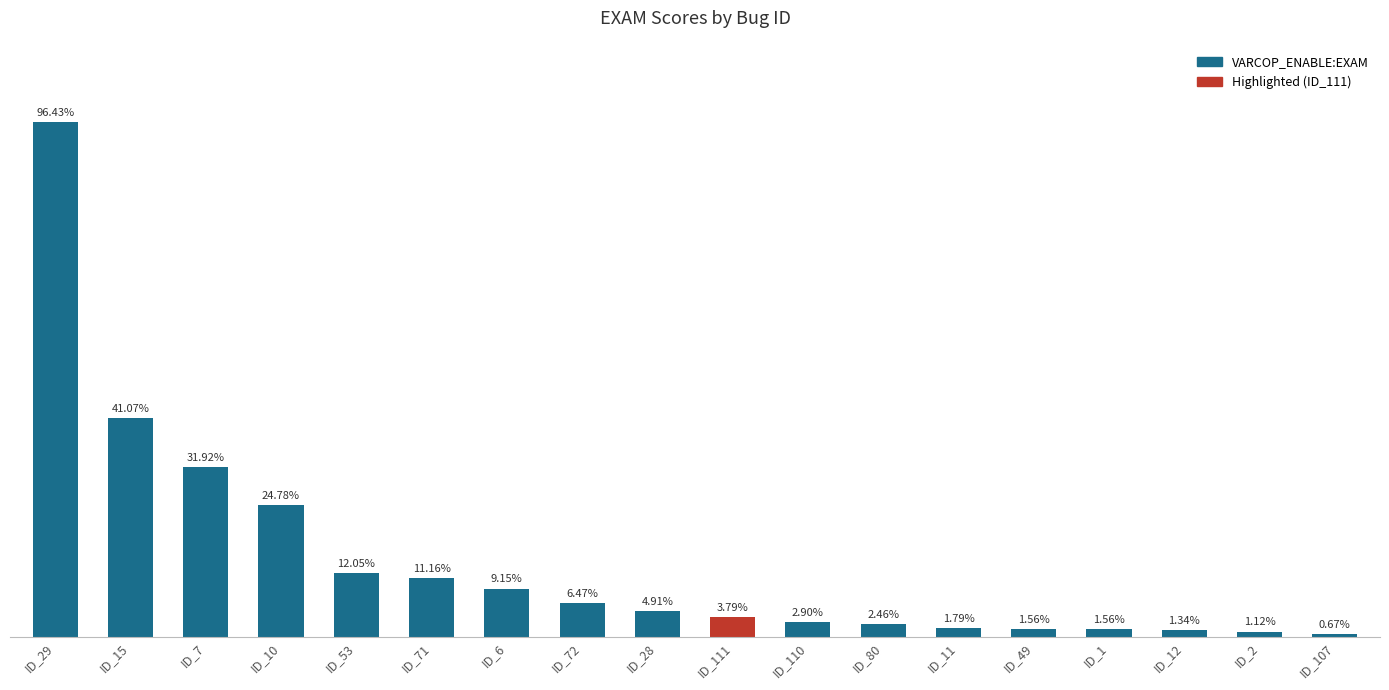

At which category does the chart reach its peak across all series?

ID_29